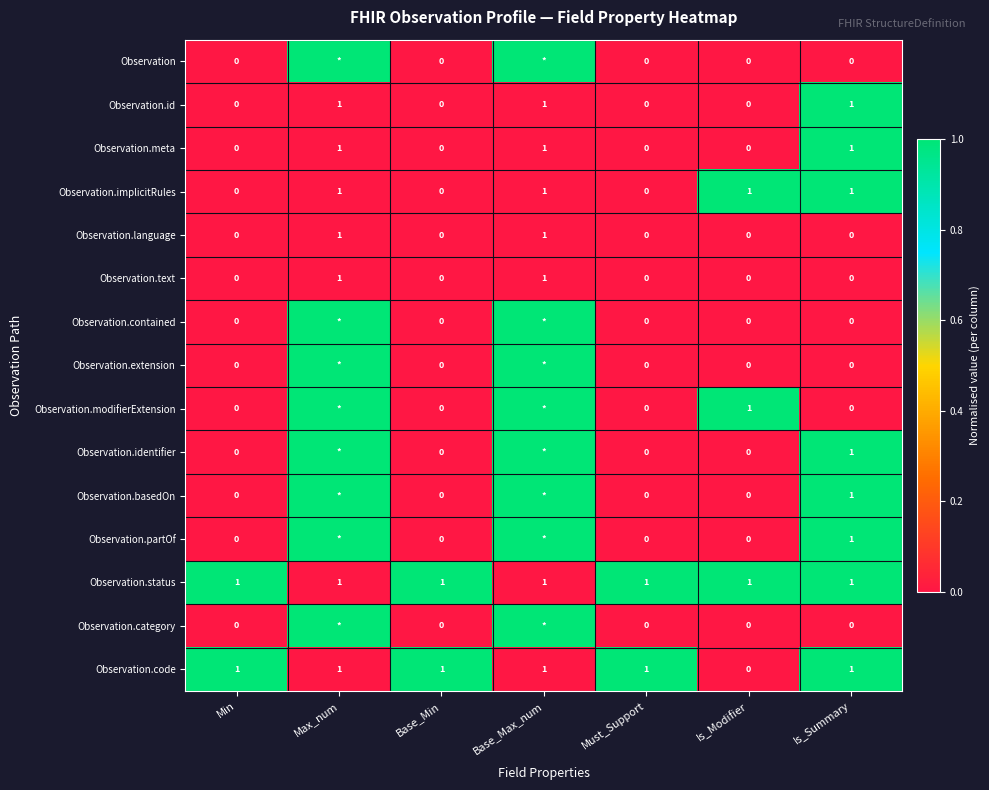

What is the greatest value displayed?

1